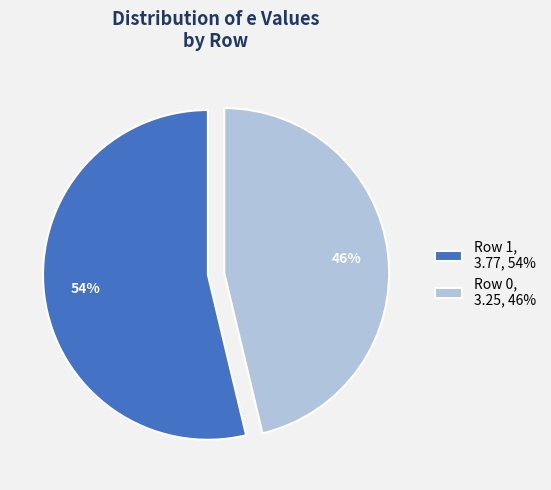

True or false: Row 0 accounts for 32% of the total.

False